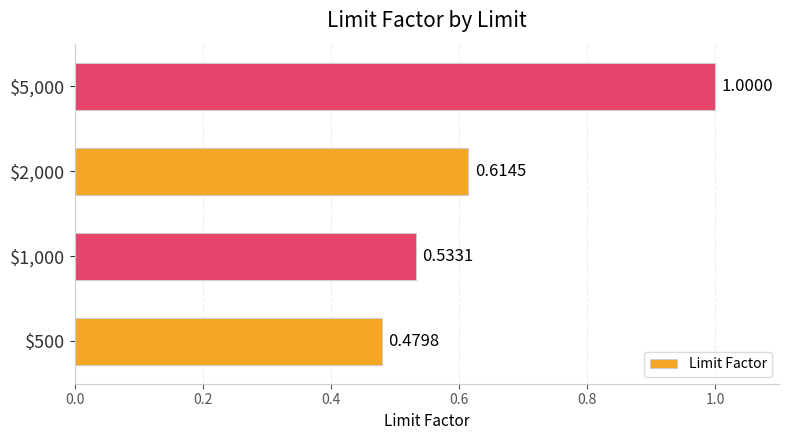

What is the sum of all values?

2.6